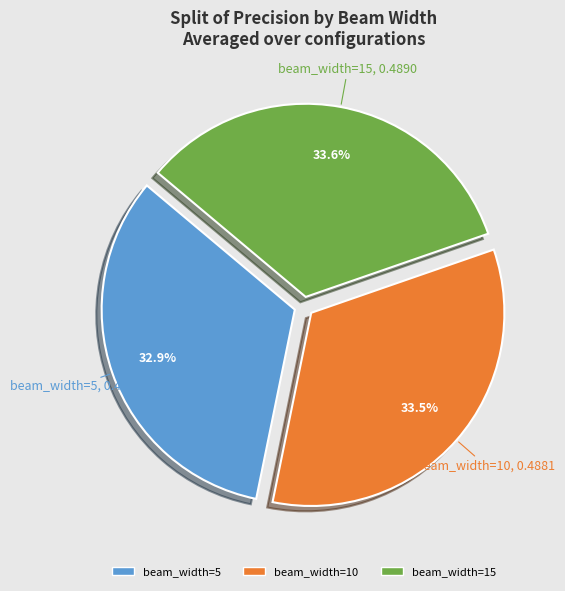

To the nearest percent, what portion does beam_width=15 represent?

34%